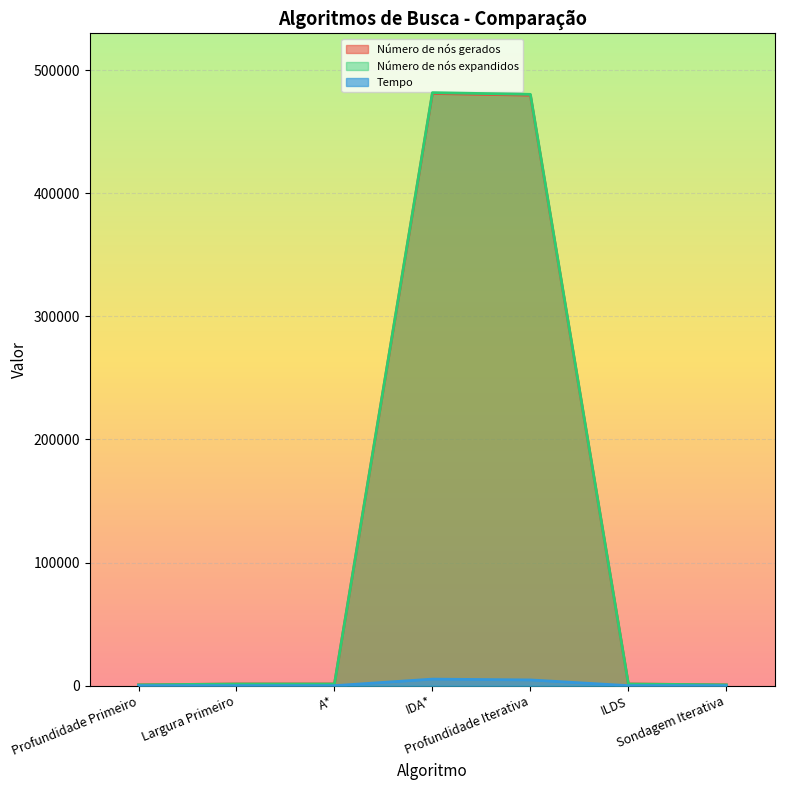

What is the label of the 2nd point from the right?

ILDS